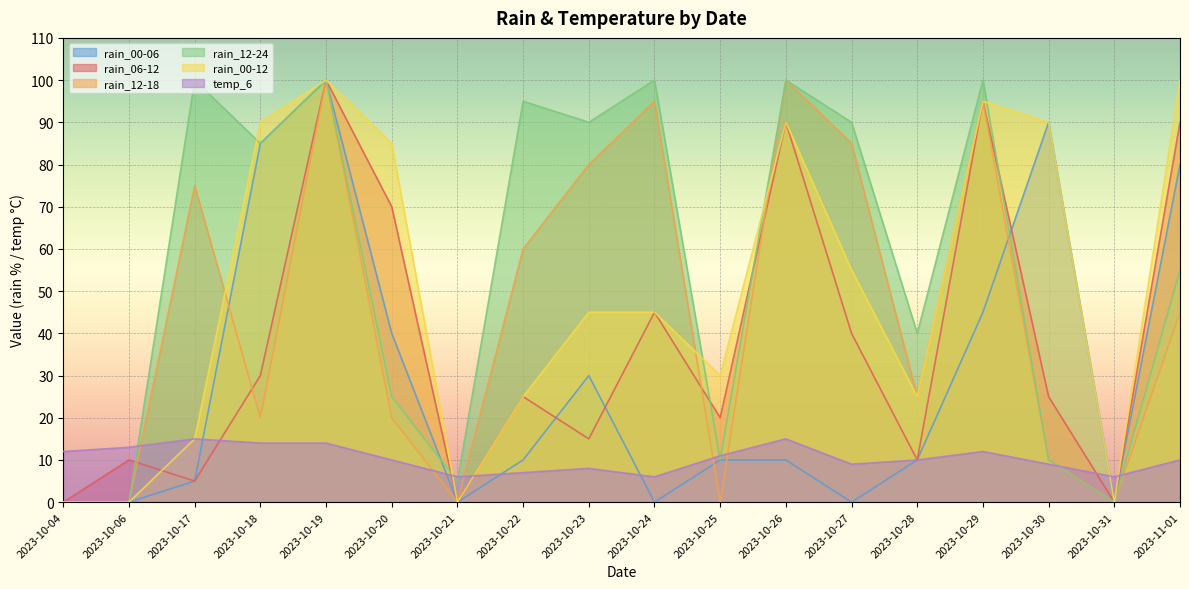

Between which two adjacent categories do rain_00-12 and rain_06-12 first intersect?

2023-10-06 and 2023-10-17